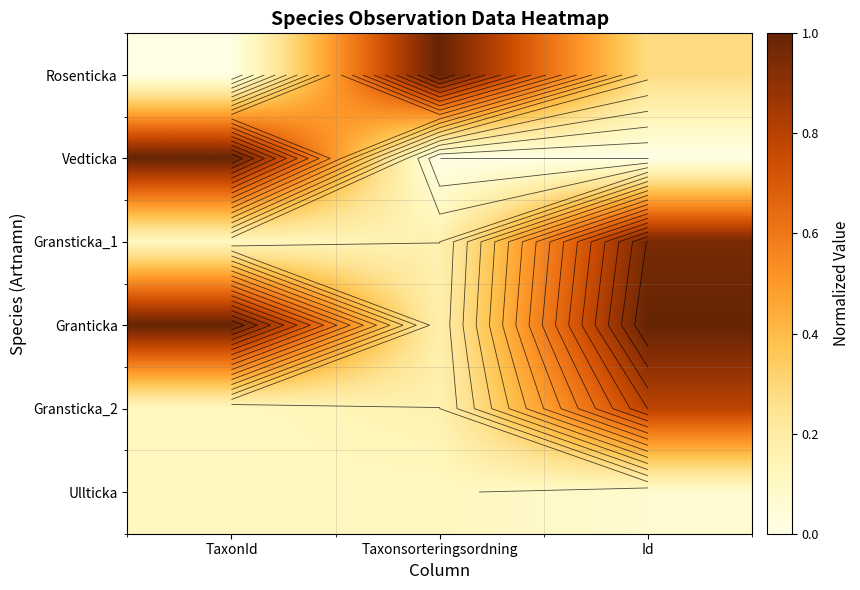

What is the approximate value of Granticka at TaxonId?

1.0